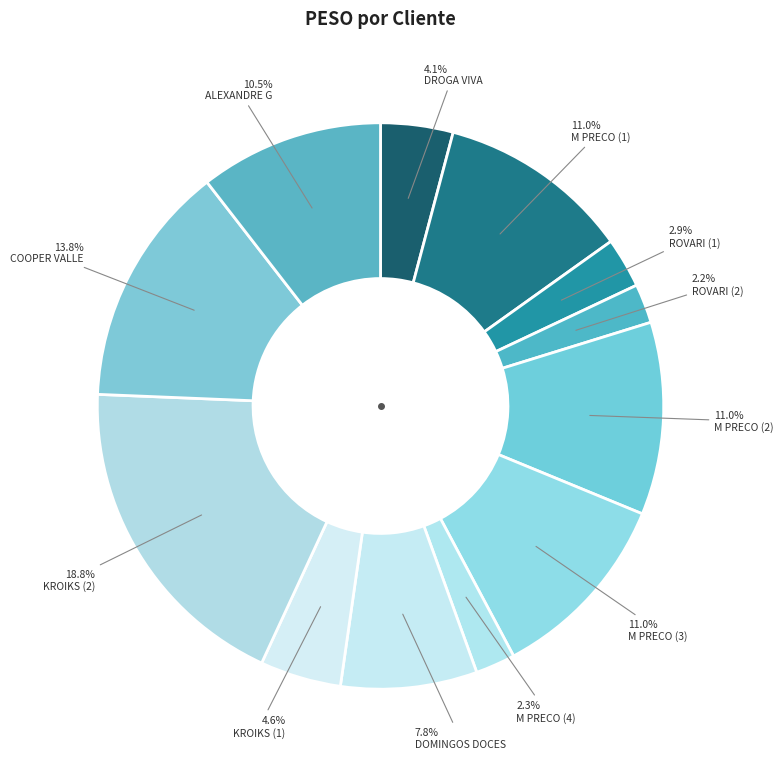

Count the number of slices in the pie.

12